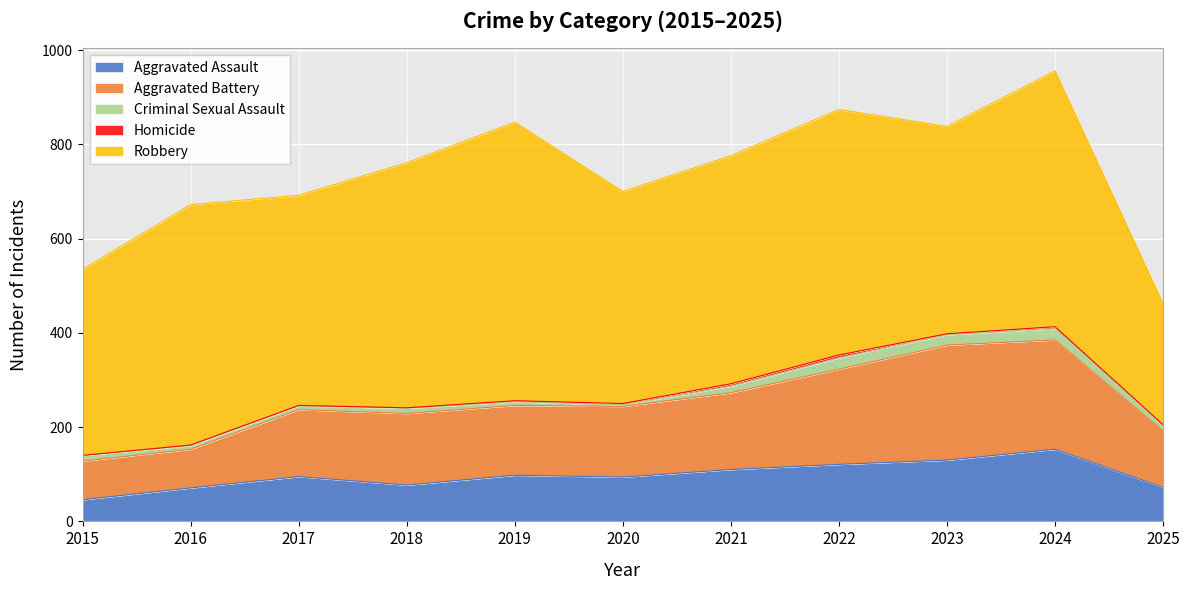

Is the value of Aggravated Assault at 2017 greater than the value of Robbery at 2022?

No